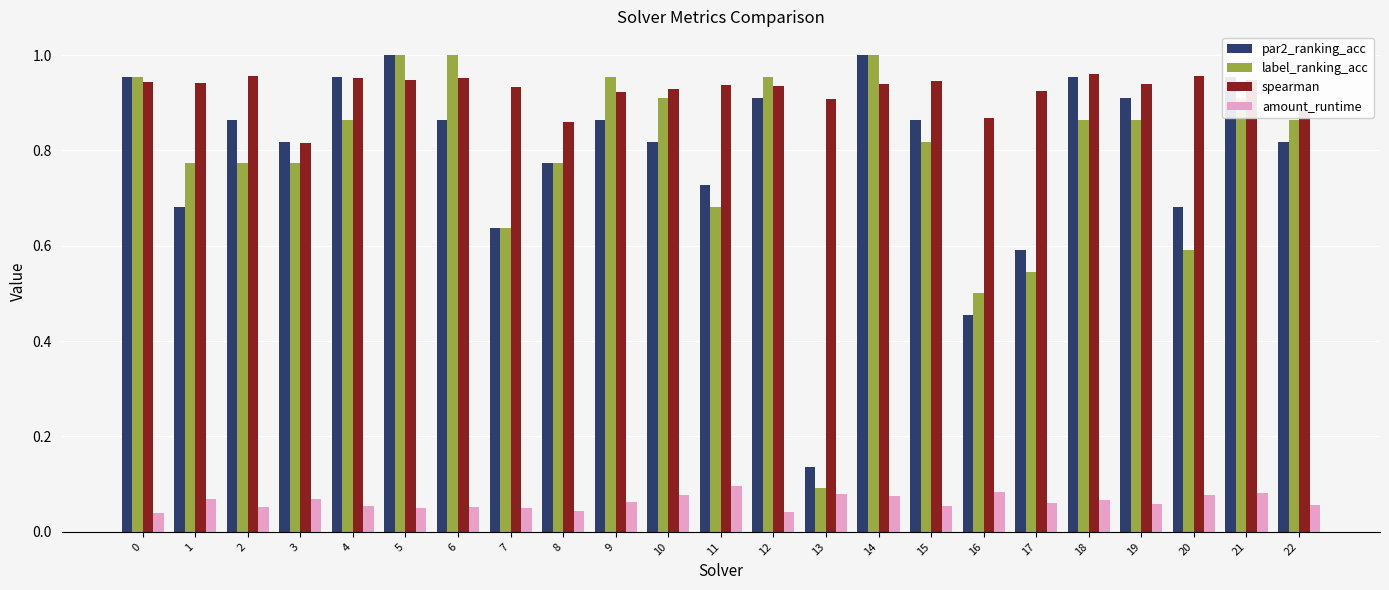

Between 2 and 15, which series saw the biggest shift?

label_ranking_acc